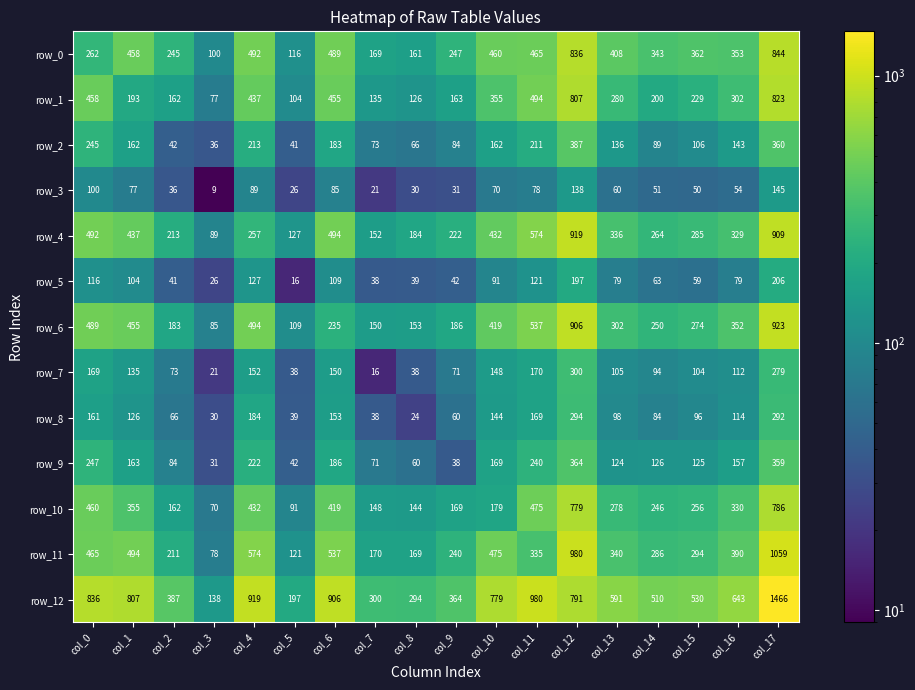

Rank the categories by row_3 value from lowest to highest.

col_3, col_7, col_5, col_8, col_9, col_2, col_15, col_14, col_16, col_13, col_10, col_1, col_11, col_6, col_4, col_0, col_12, col_17